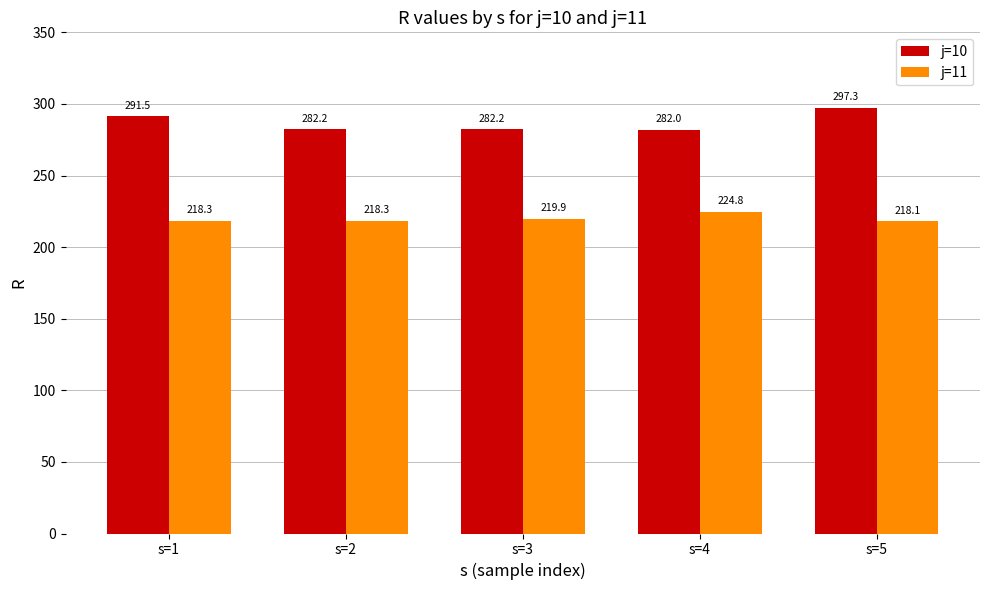

True or false: j=11 has a value of 73.7 at s=1.

False